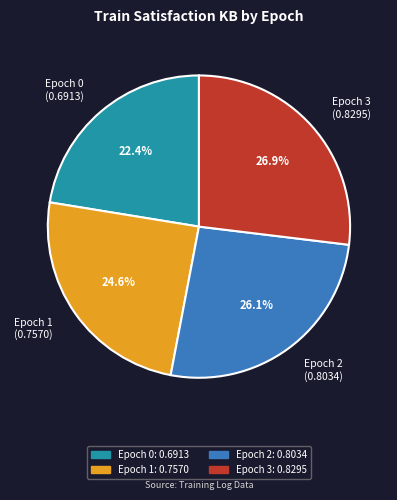

What is the largest slice in the pie chart?

Epoch 3 (0.8295)